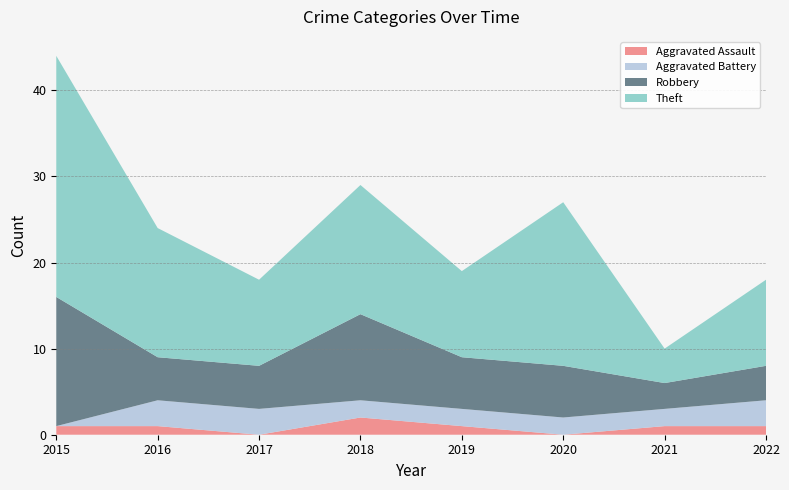

Reading left to right, list all the values displayed in this chart.

Aggravated Assault: 1	1	0	2	1	0	1	1
Aggravated Battery: 0	3	3	2	2	2	2	3
Robbery: 15	5	5	10	6	6	3	4
Theft: 28	15	10	15	10	19	4	10